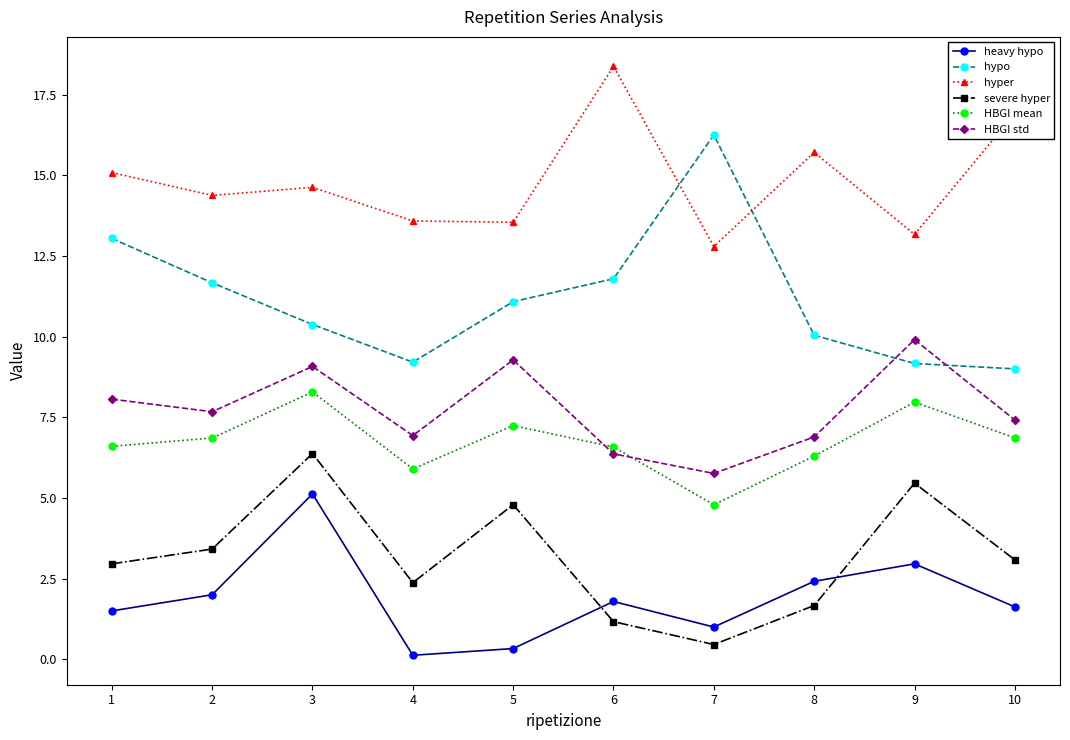

How many data points in HBGI mean are less than 6?

2